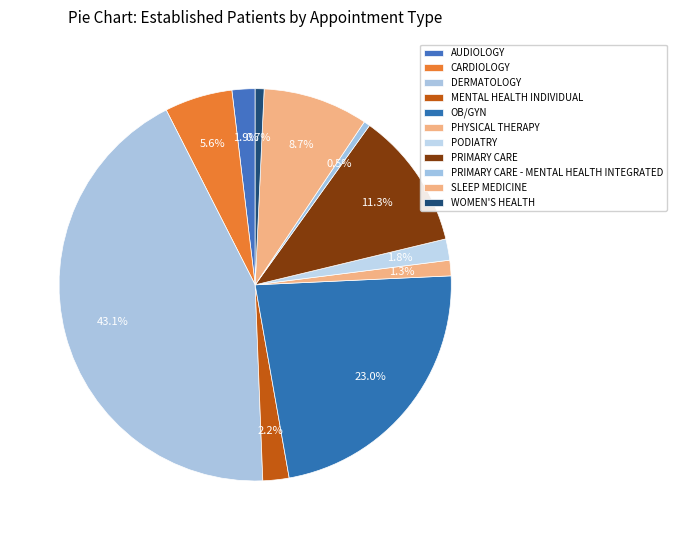

How many slices are in this pie chart?

11